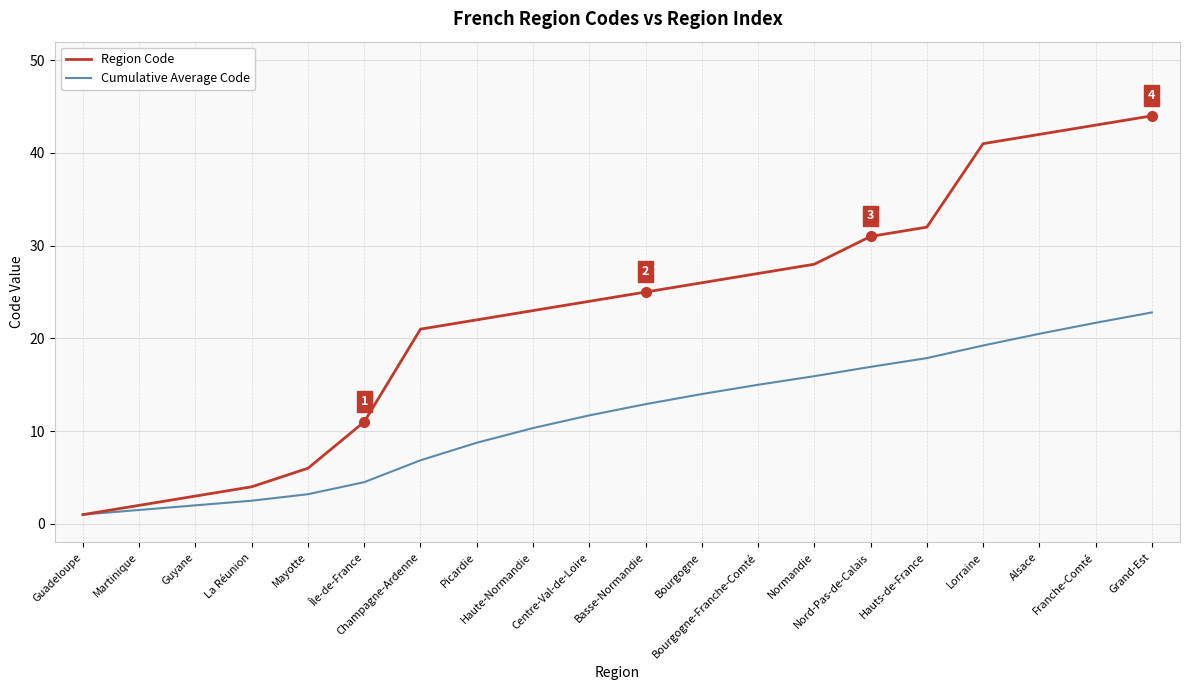

At which category is the sum across all series the highest?

Grand-Est